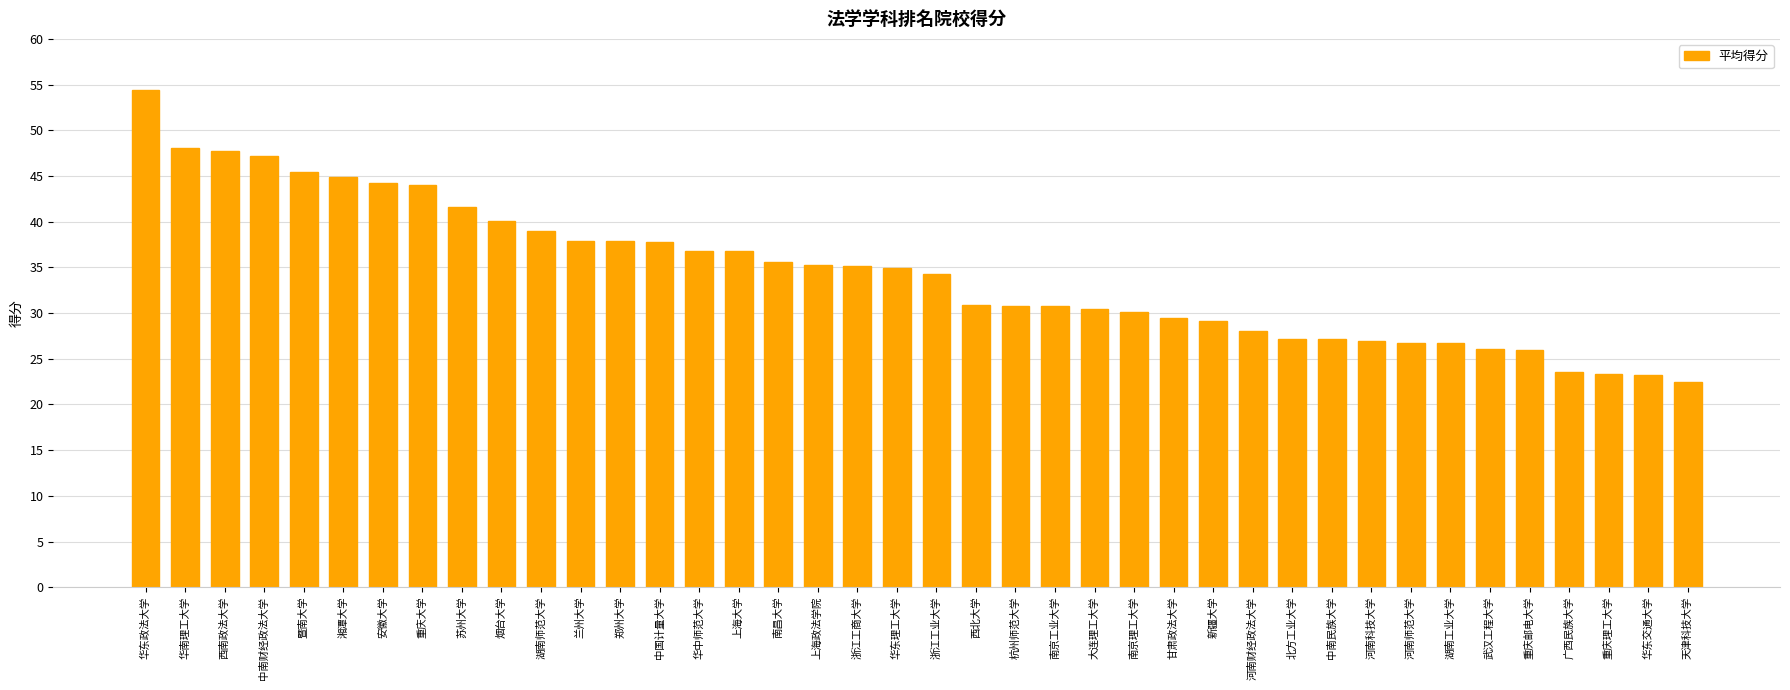

Which label corresponds to the largest value in the chart?

华东政法大学